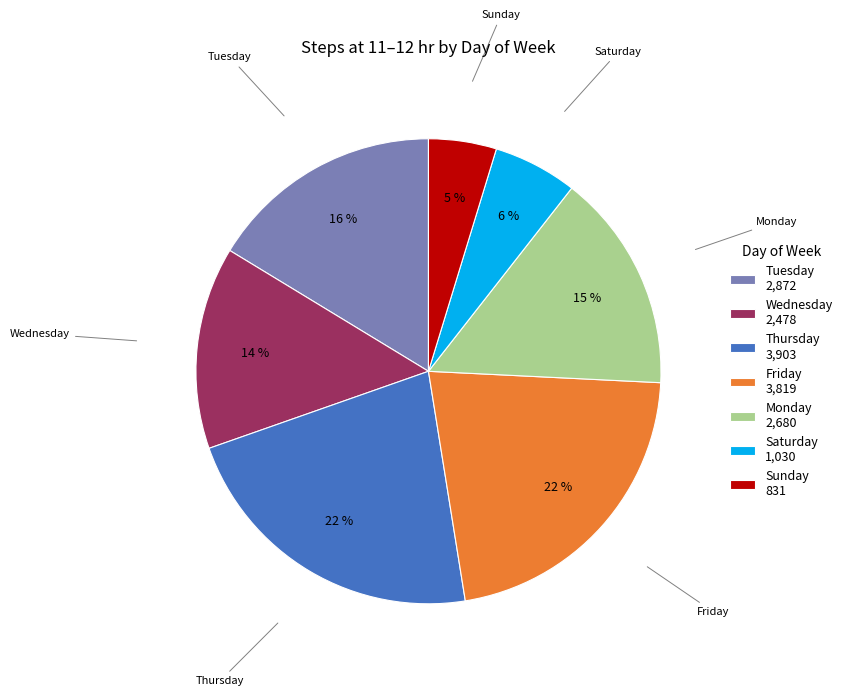

How many segments does this pie chart have?

7